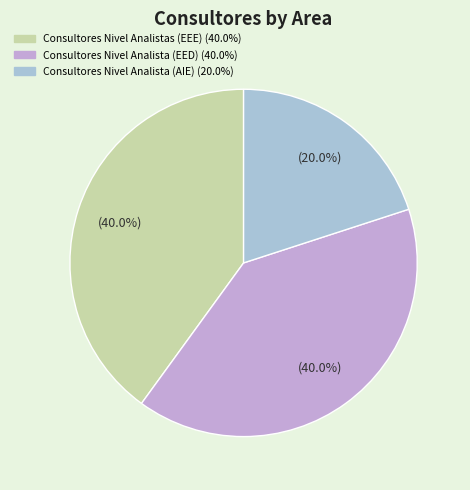

Approximately how many times larger is the value at Consultores Nivel Analistas (EEE) compared to Consultores Nivel Analista (EED)?

1.0